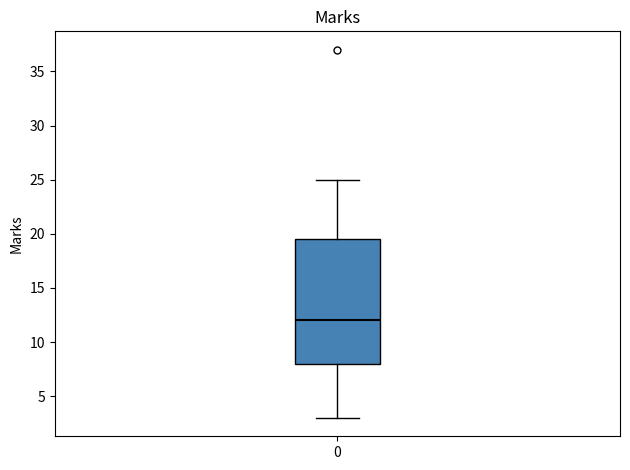

Read this box plot against the y-axis: the position of the median line, the range covered by the box, and the ends of both whiskers. The values are not printed on the chart, so give them approximately, as read against the axis.

median 12.0, box 8.0 to 19.5, whiskers 3.0 to 25.0